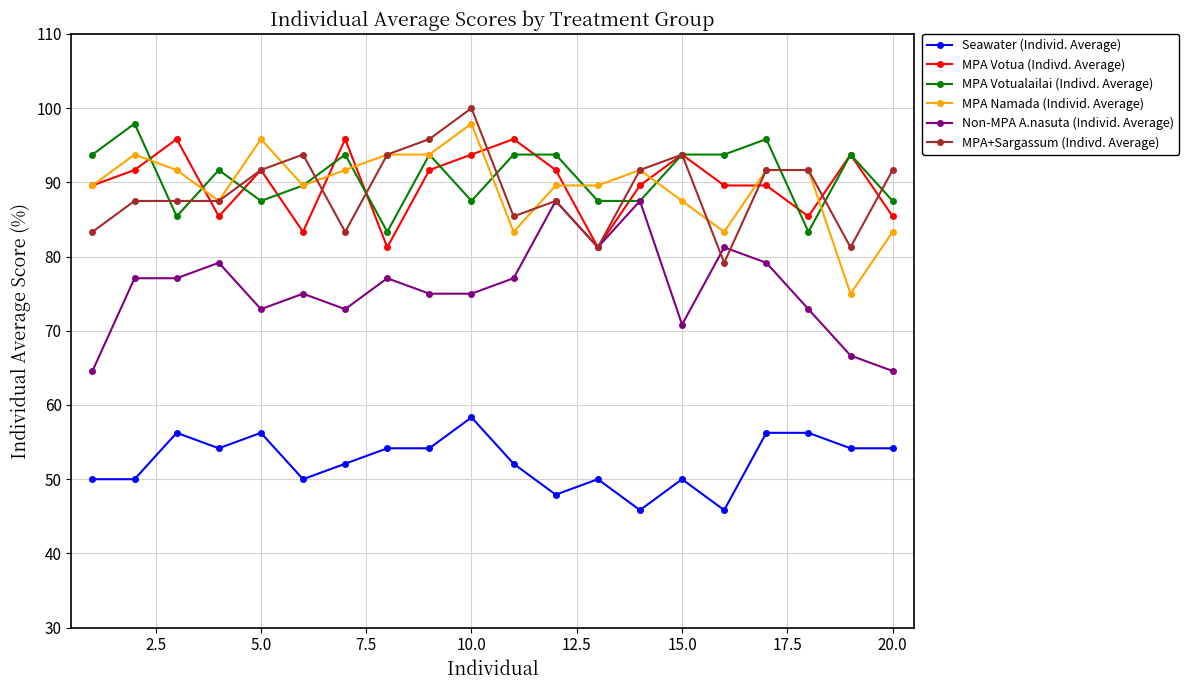

True or false: Non-MPA A.nasuta (Individ. Average) and Seawater (Individ. Average) cross at least once.

False